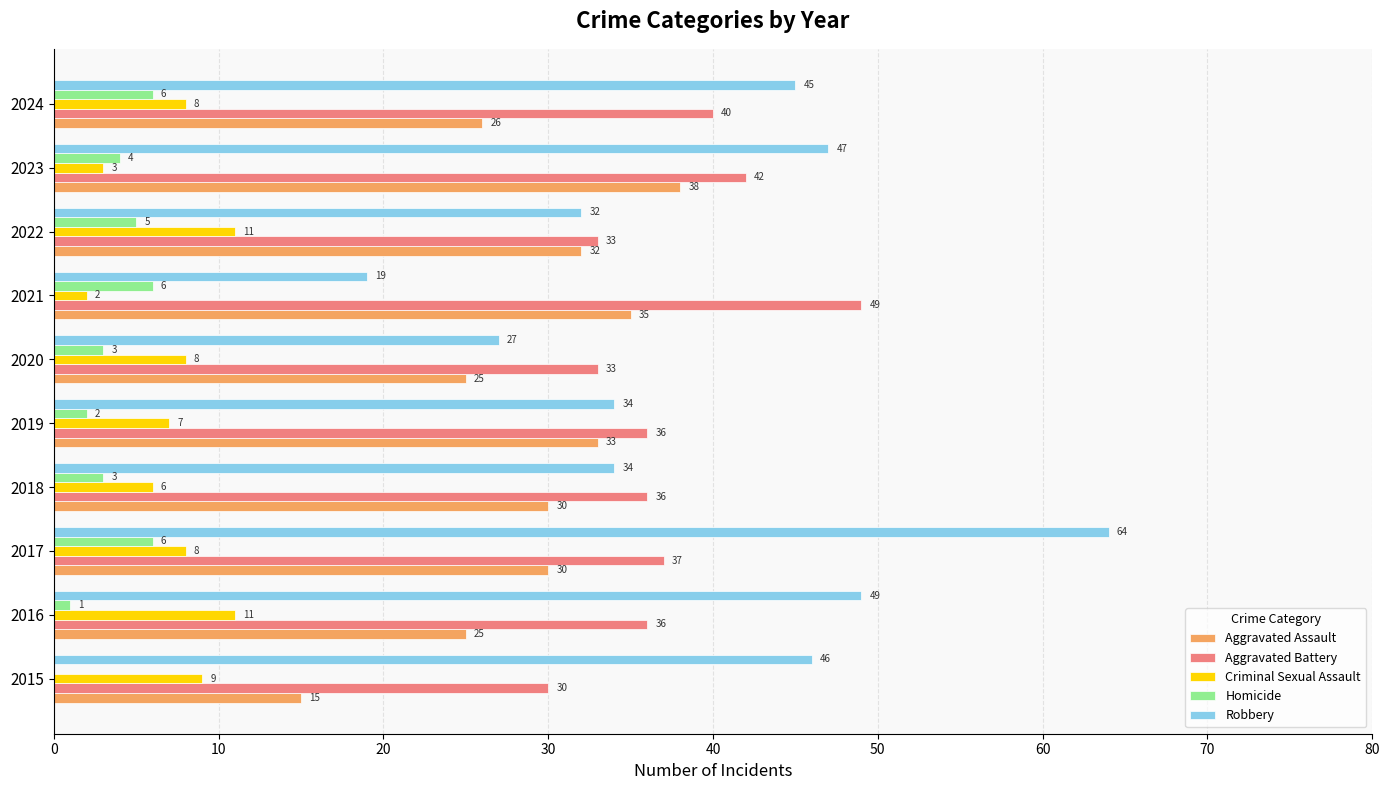

Which series changed the most between 2015 and 2021?

Robbery